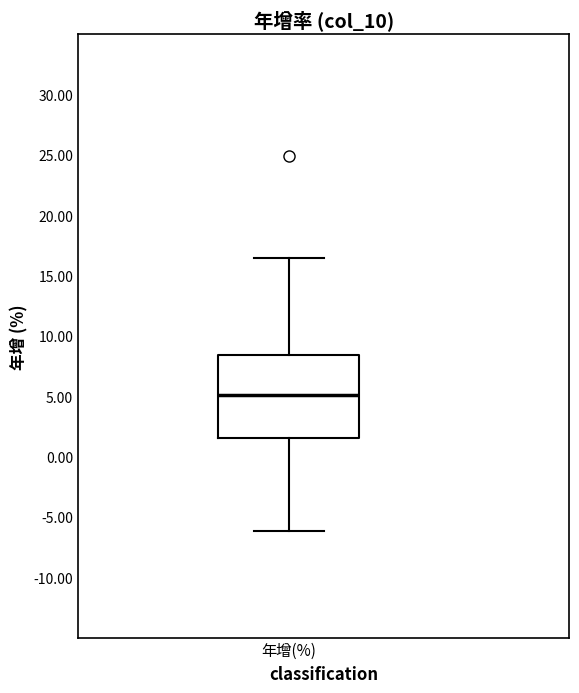

Transcribe this box plot: give where the median line is, the range the box spans, and where the two whiskers end, as read against the y-axis. The values are not printed on the chart, so give them approximately, as read against the axis.

median 5.0, box 1.5 to 8.5, whiskers -6.0 to 16.5